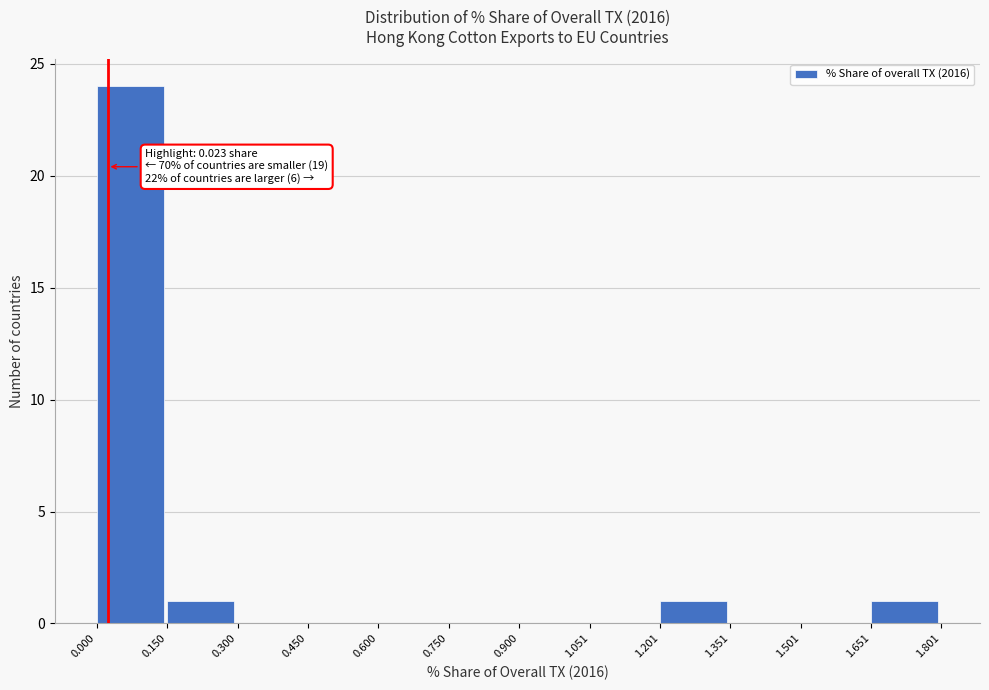

Over which range of the x-axis is the bar tallest?

0.000 to 0.150